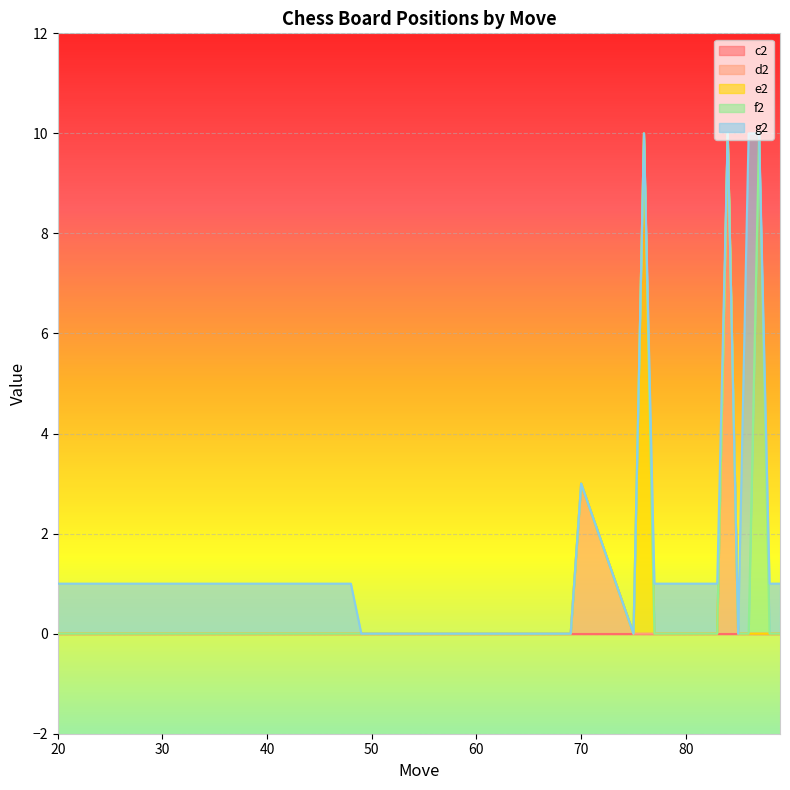

Which series has the largest total across all categories?

g2